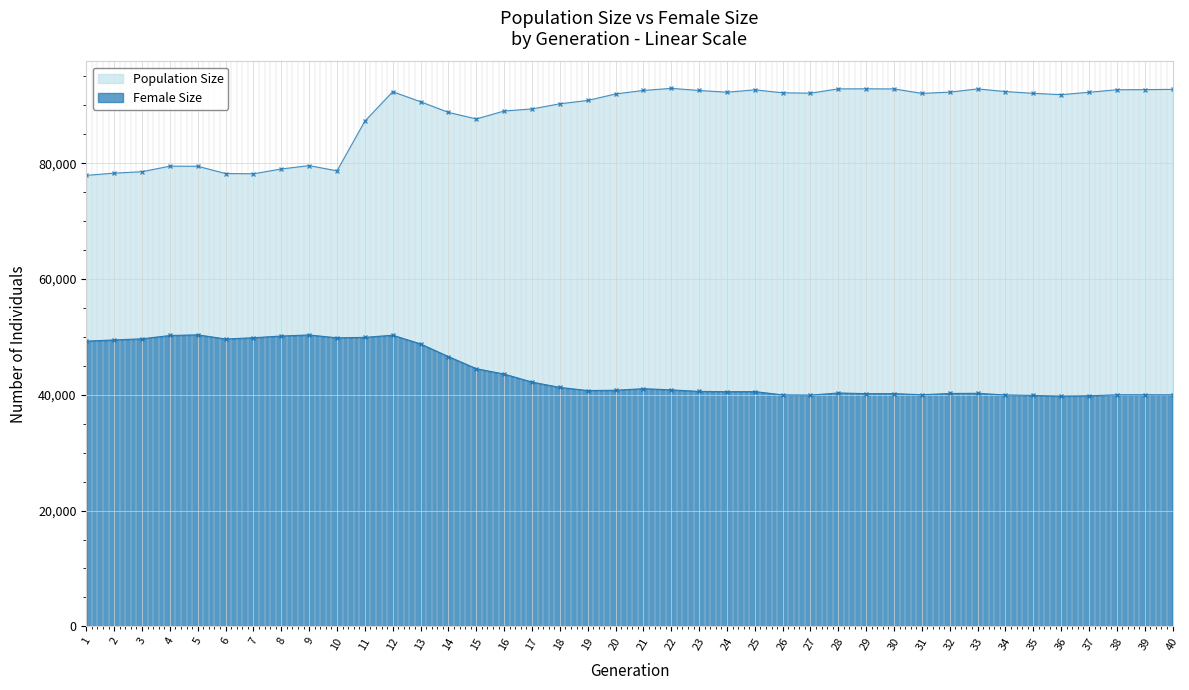

Which has a higher value, 26 or 35?

26